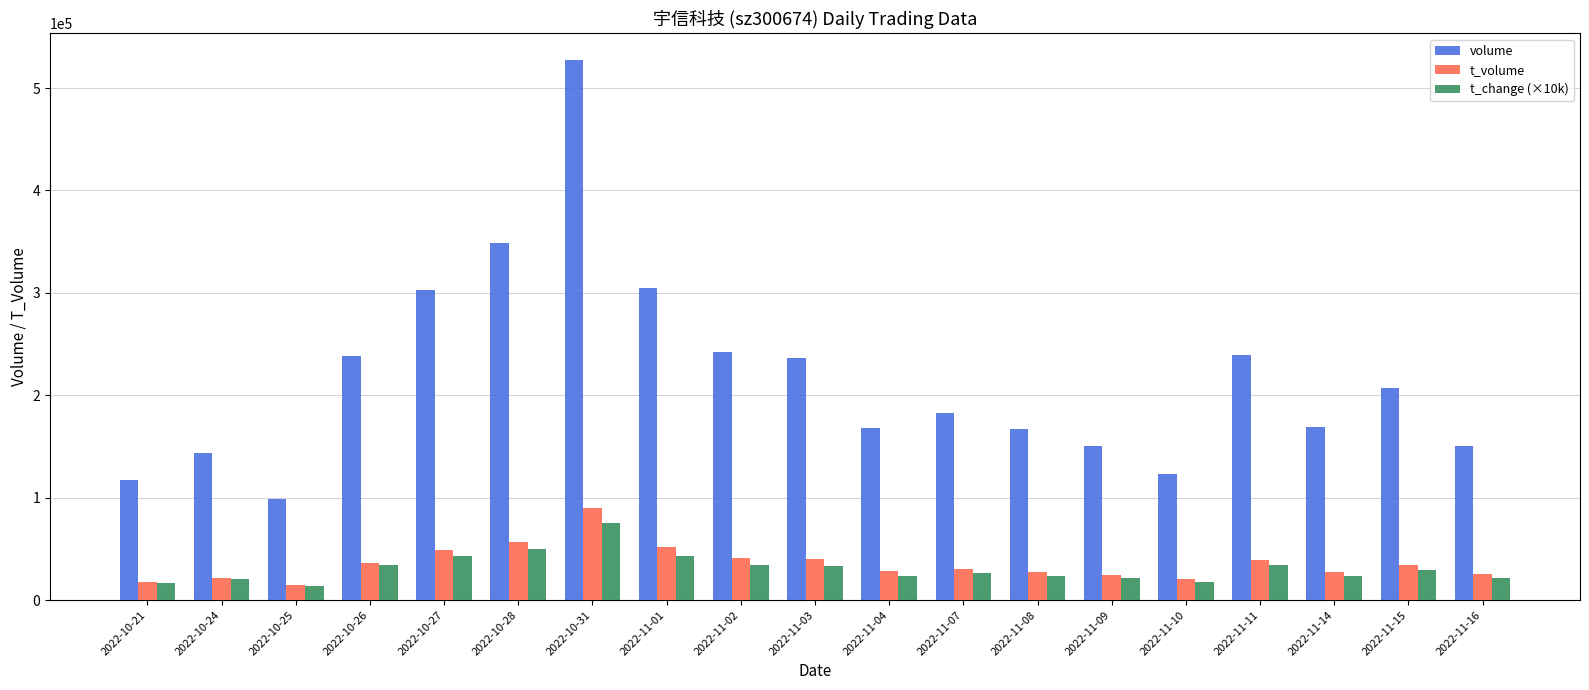

Where is volume nearest to the value 313062?

2022-11-01